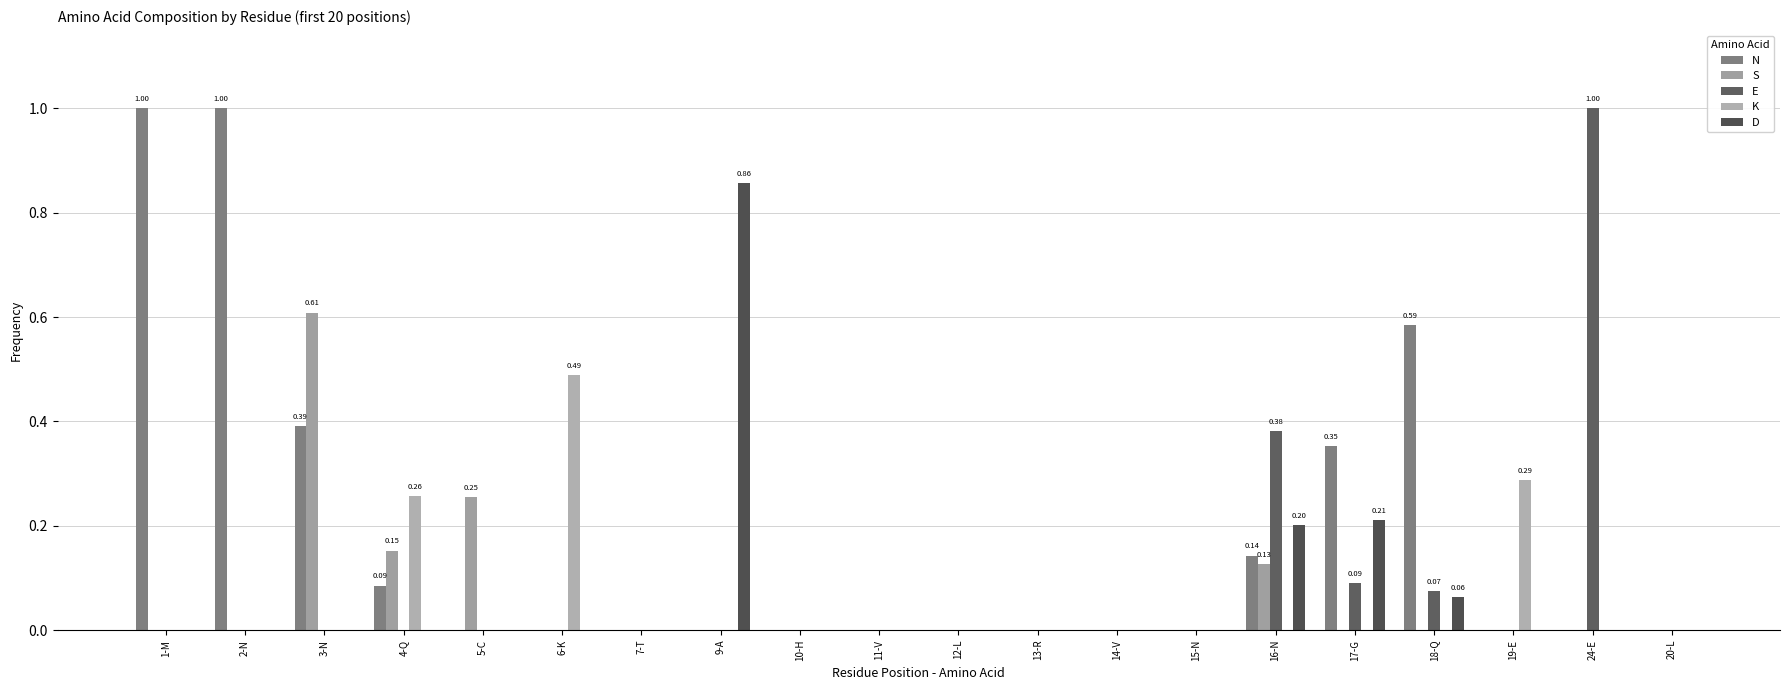

What is the value of the N bar at the 17th from the left?

0.6